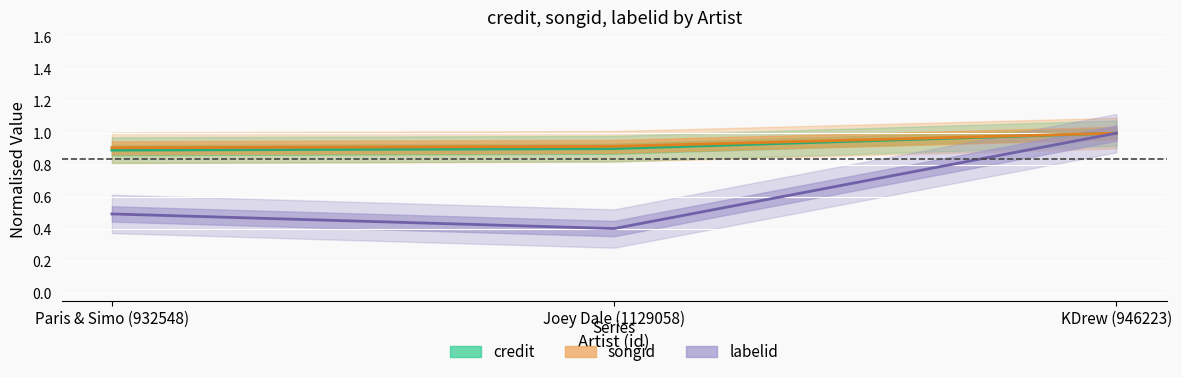

What are all the series names shown in the legend?

credit, songid, labelid